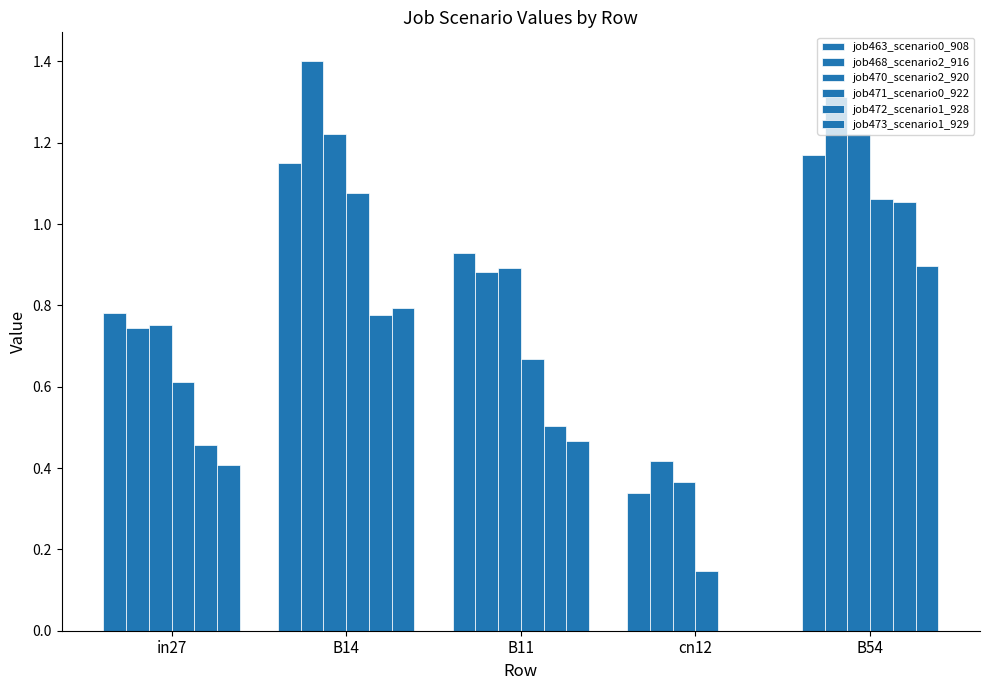

Is it true that job472_scenario1_928 equals 0.8 at B11?

False